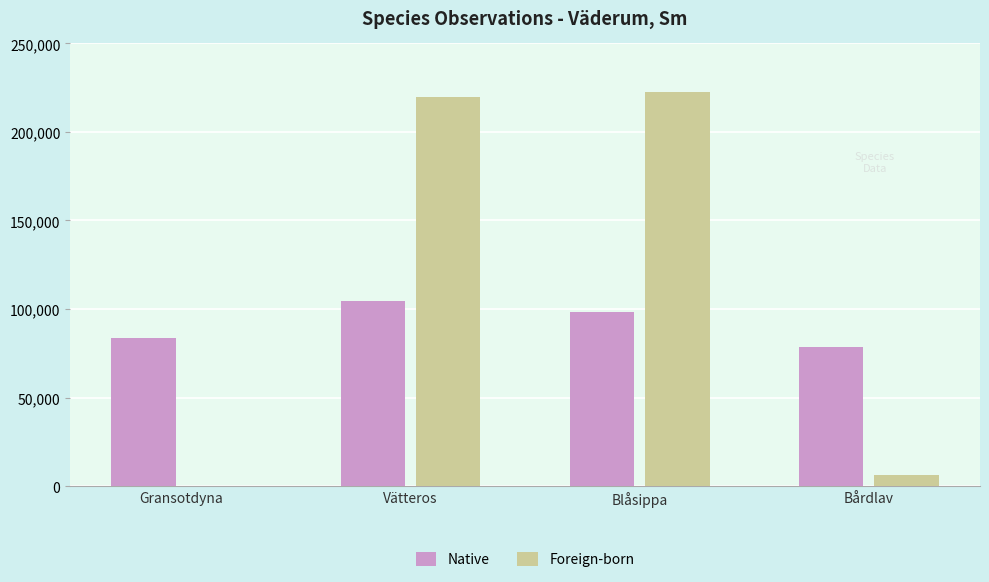

Read the Native value at Bårdlav.

78602